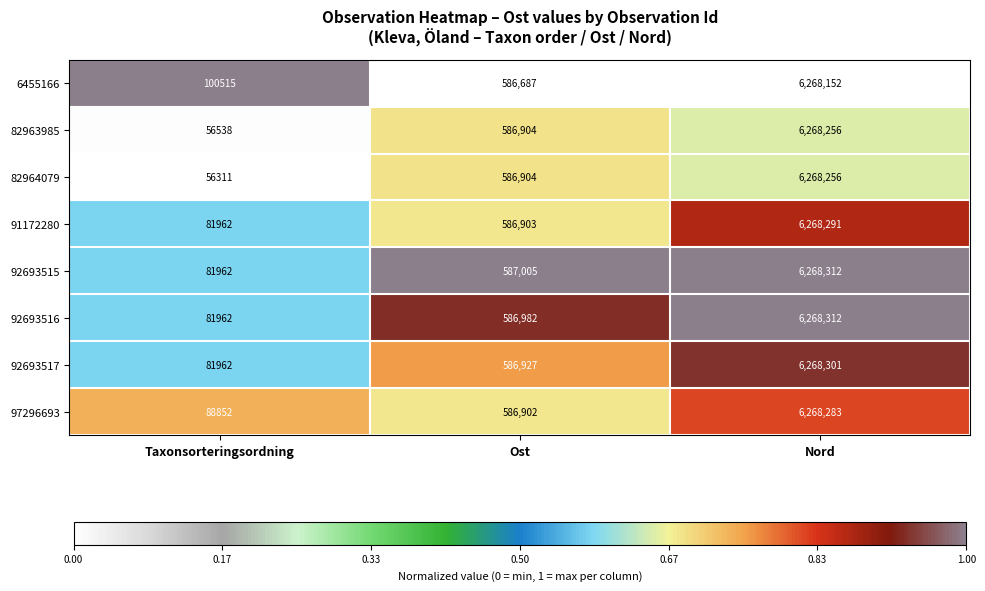

How many categories are shown in the chart?

3